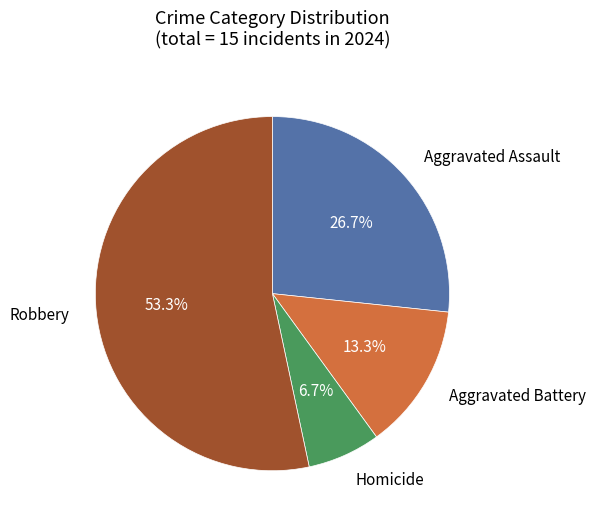

Does any single category account for the majority?

Yes